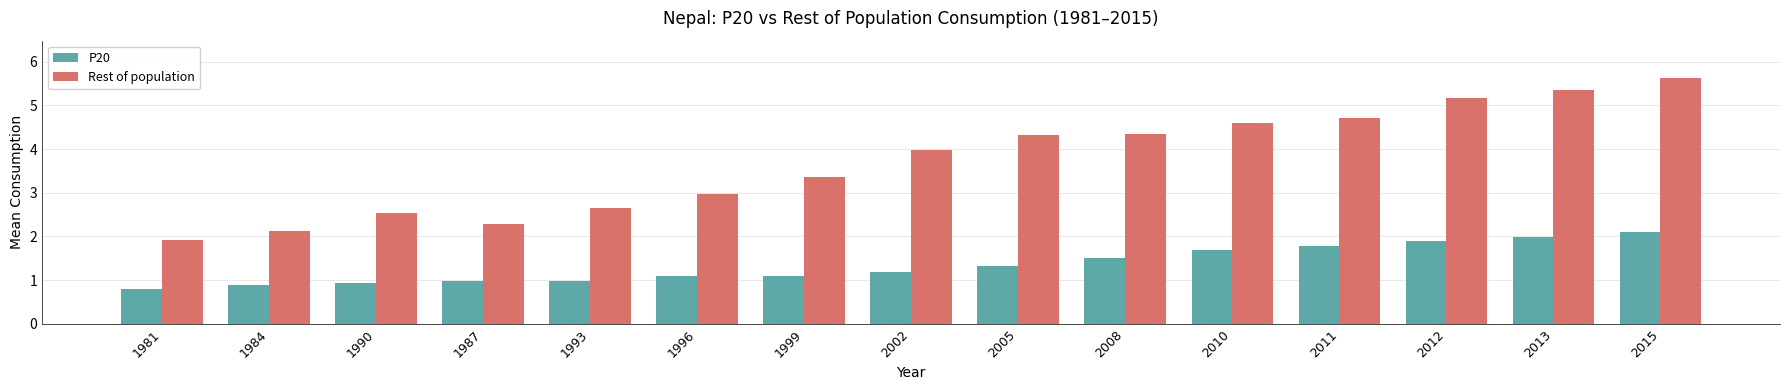

Reading left to right, extract all data points from this chart.

P20: 0.8	0.9	0.9	1.0	1.0	1.1	1.1	1.2	1.3	1.5	1.7	1.8	1.9	2.0	2.1
Rest of population: 1.9	2.1	2.5	2.3	2.6	3.0	3.4	4.0	4.3	4.4	4.6	4.7	5.2	5.3	5.6